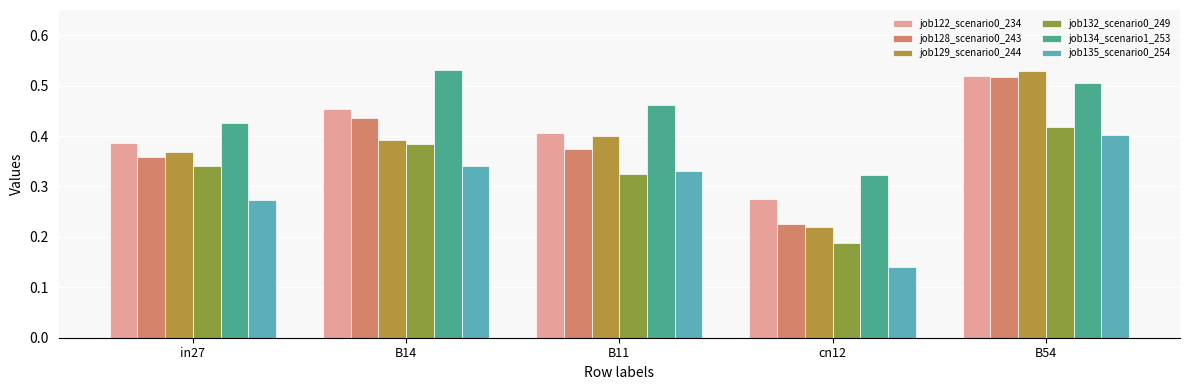

Which series has the largest range (max minus min)?

job129_scenario0_244